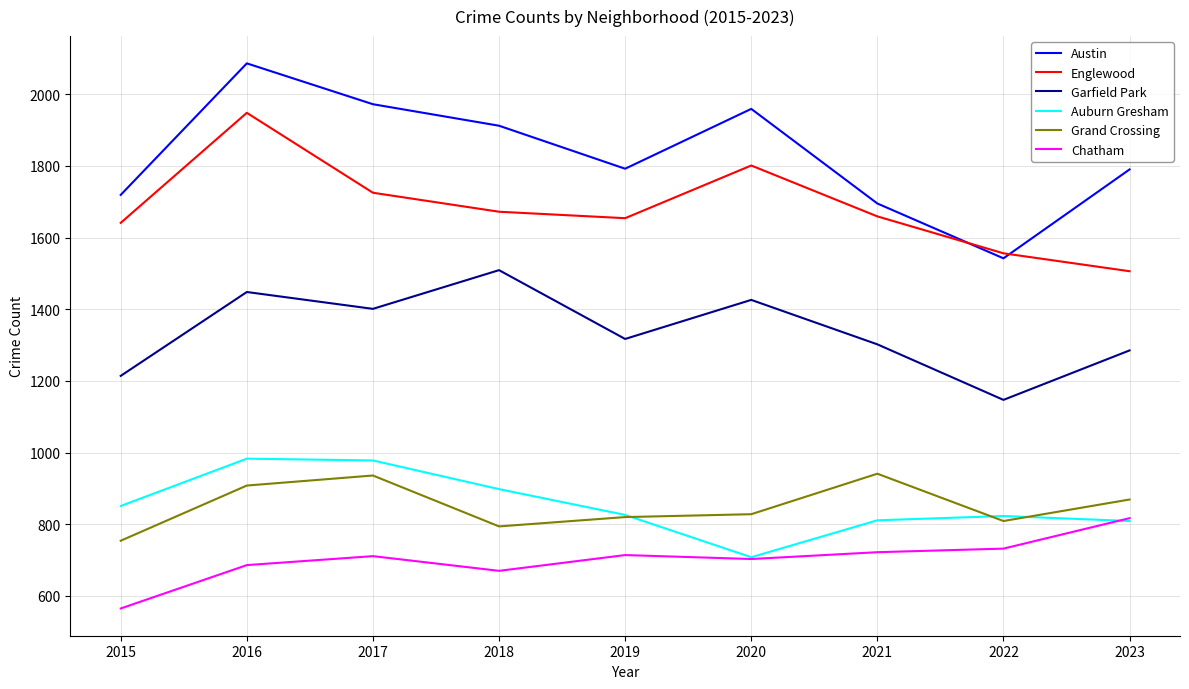

What is the greatest value displayed?

2086